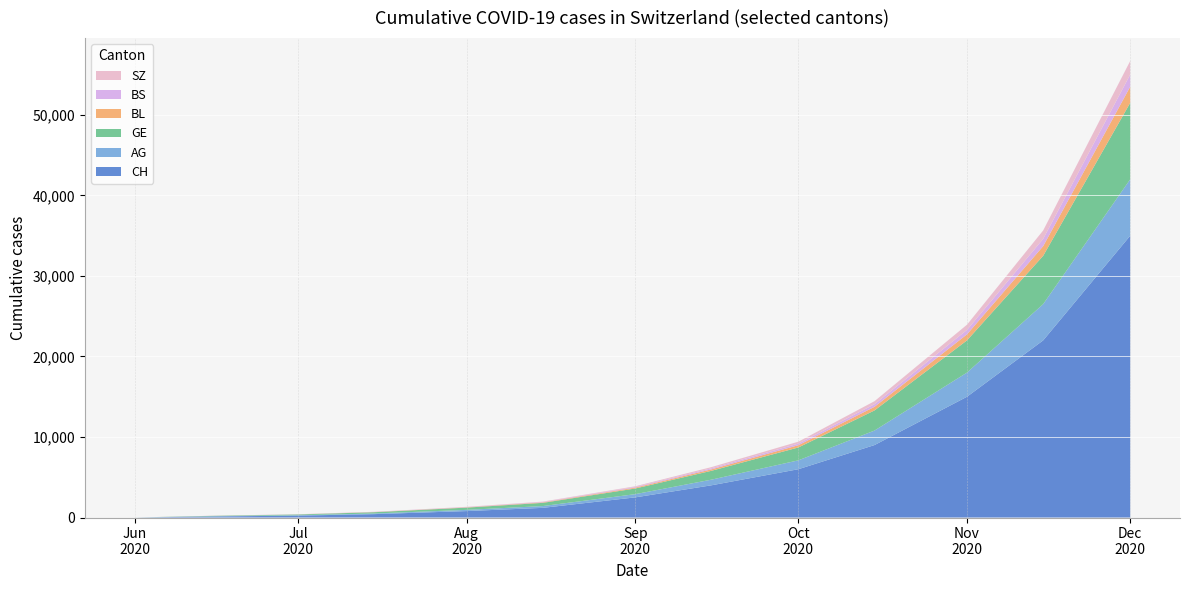

Reading right to left, transcribe all the data shown in this chart.

CH: 35000	22000	15000	9000	6000	4000	2500	1200	800	420	237	126	1
AG: 7000	4500	3000	1800	1100	700	400	220	150	80	45	30	0
GE: 9500	6000	4000	2500	1600	1100	700	400	280	160	96	47	1
BL: 2000	1200	750	450	280	180	110	60	38	20	11	7	0
BS: 1500	900	550	320	200	130	80	45	30	18	12	9	0
SZ: 1700	1050	650	380	240	150	90	50	30	15	6	0	0